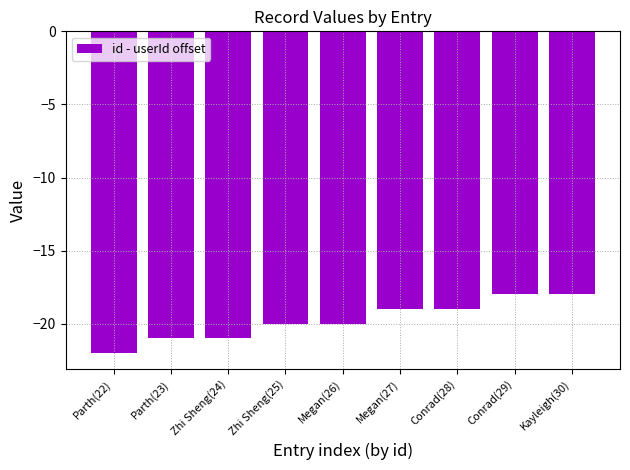

What is the greatest value displayed?

-18